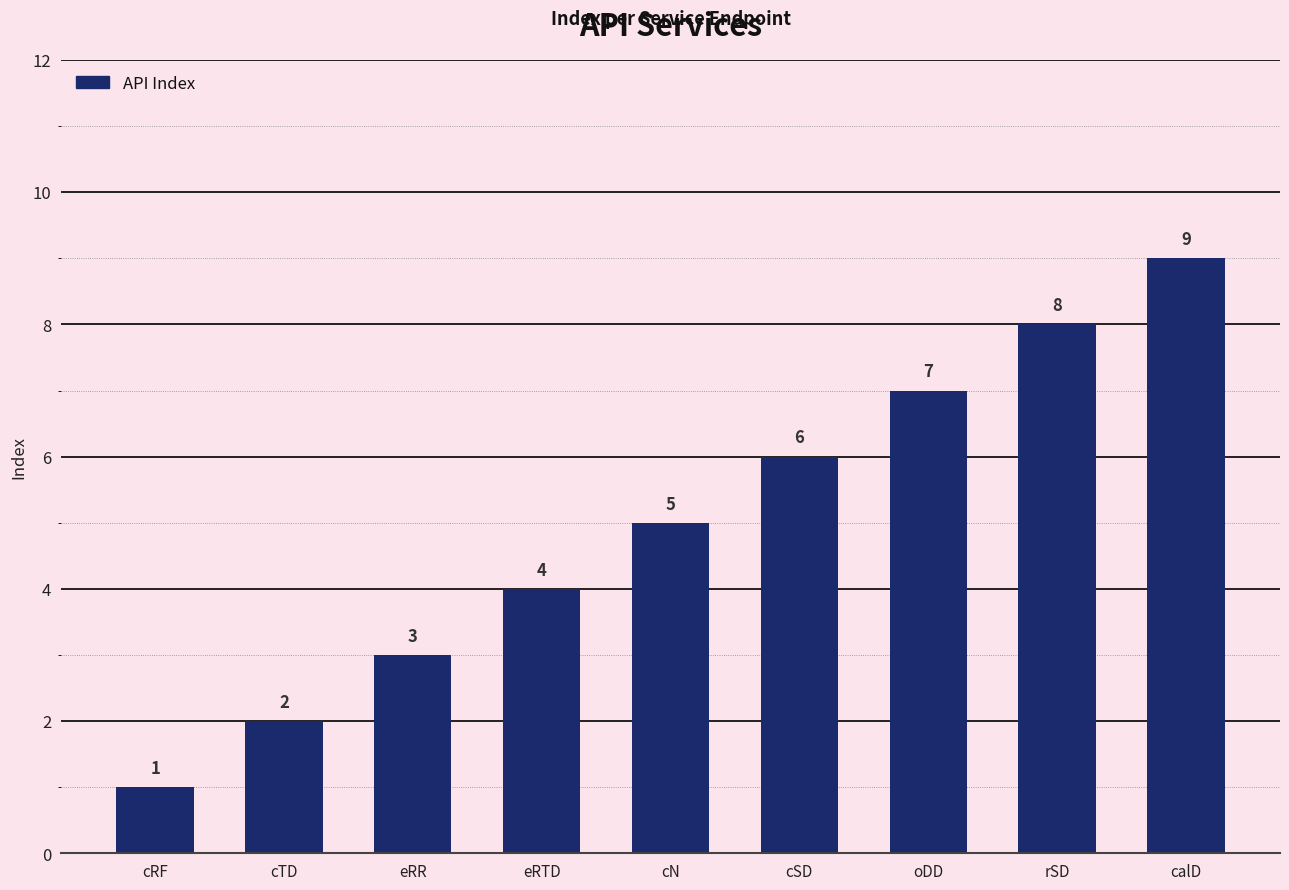

How many values are between 3 and 7?

5